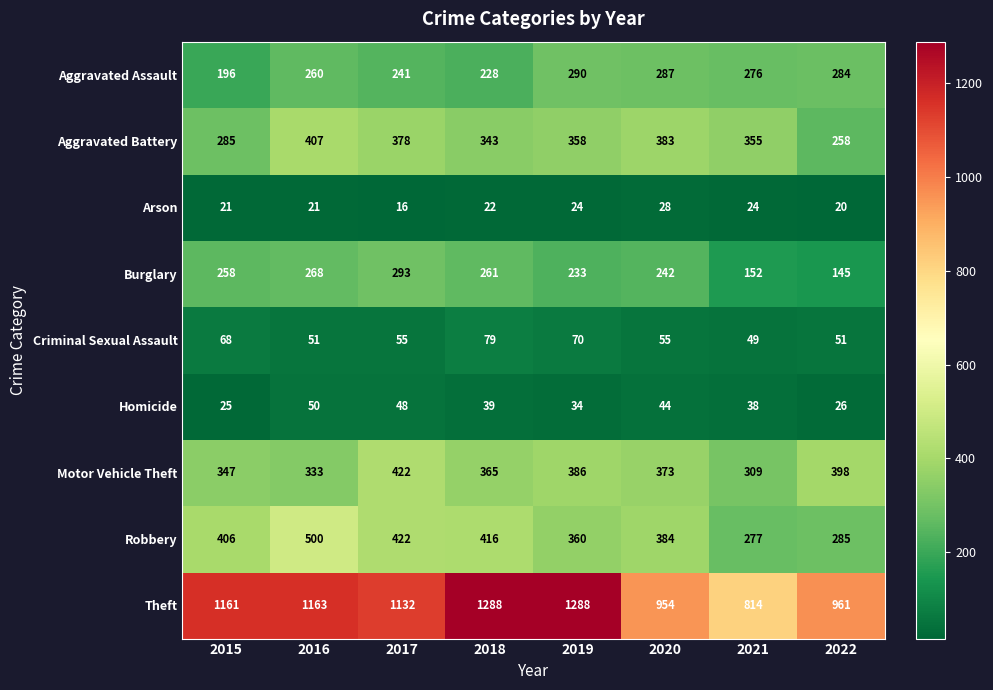

What is the difference between the second highest and second lowest values in the Arson series?

4